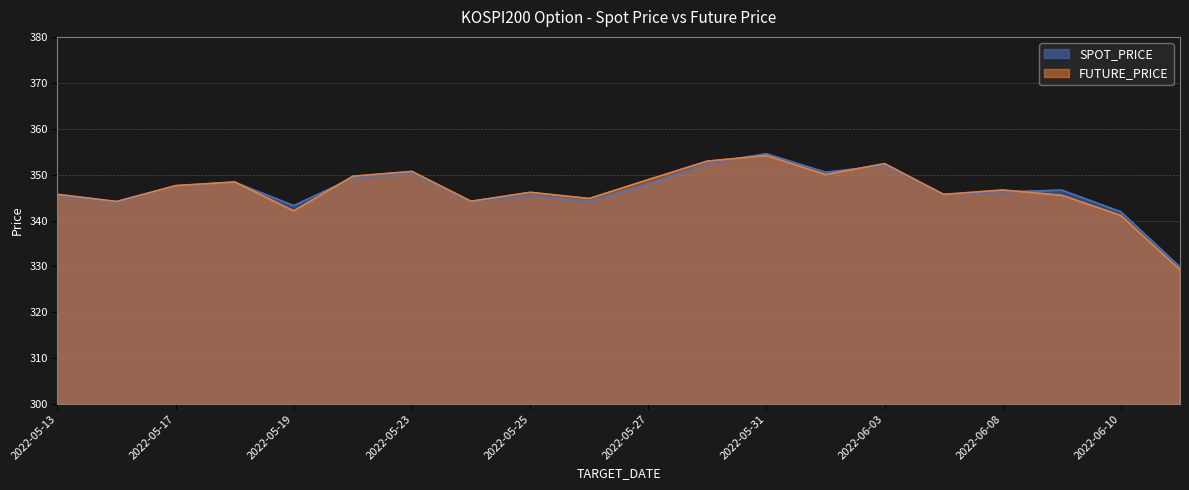

In SPOT_PRICE, how many points are higher than both neighbors (excluding endpoints)?

6